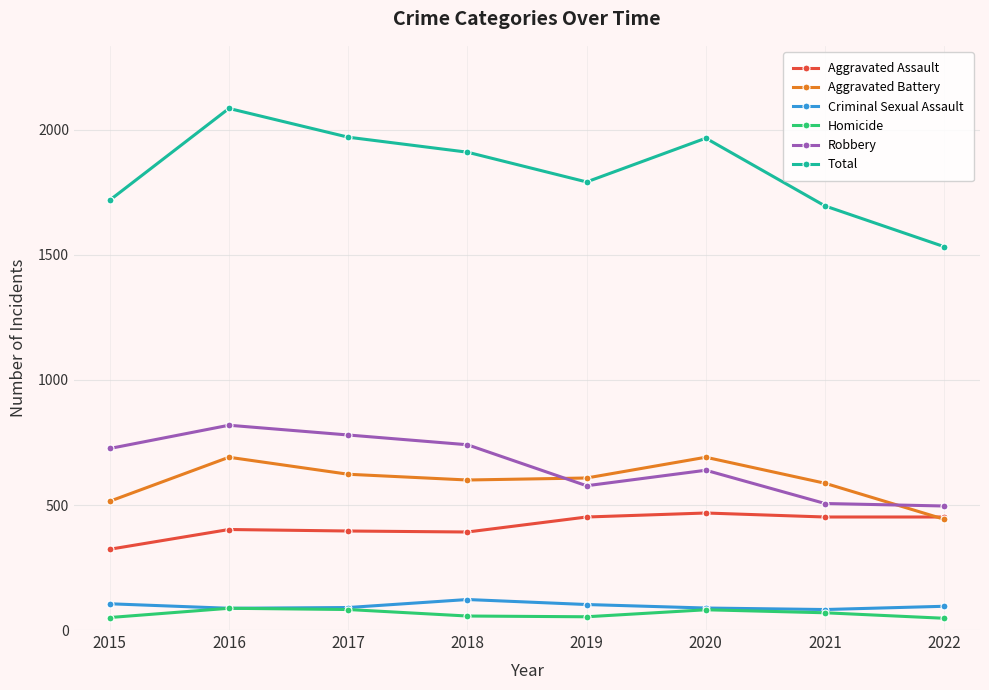

How many categories are shown in the chart?

8